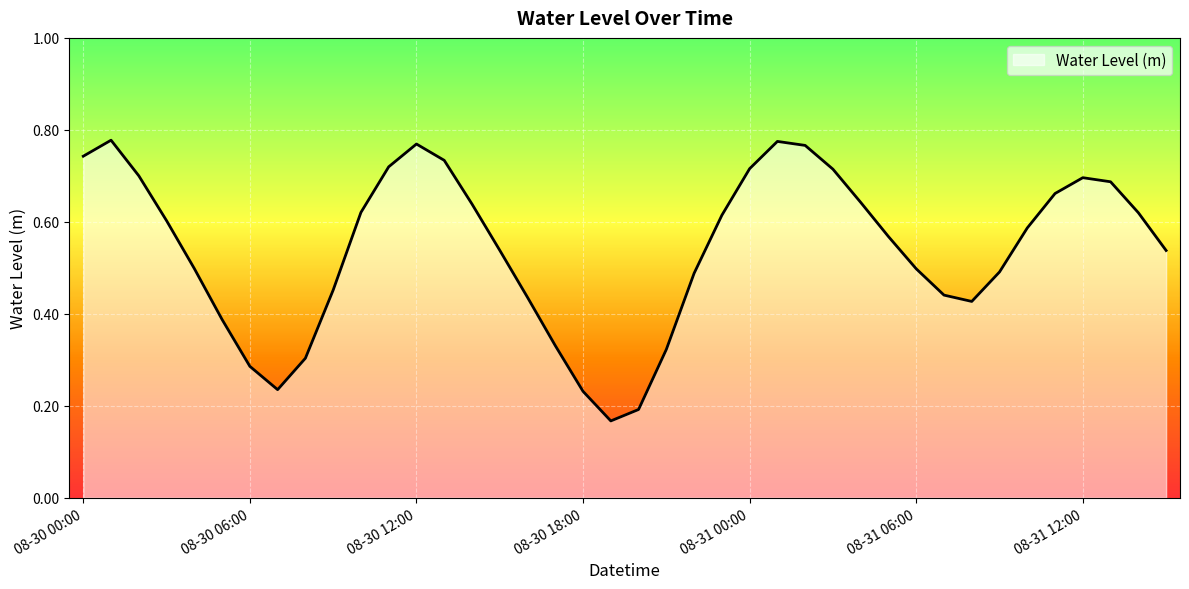

Is this an area chart (filled region under the line)?

Yes